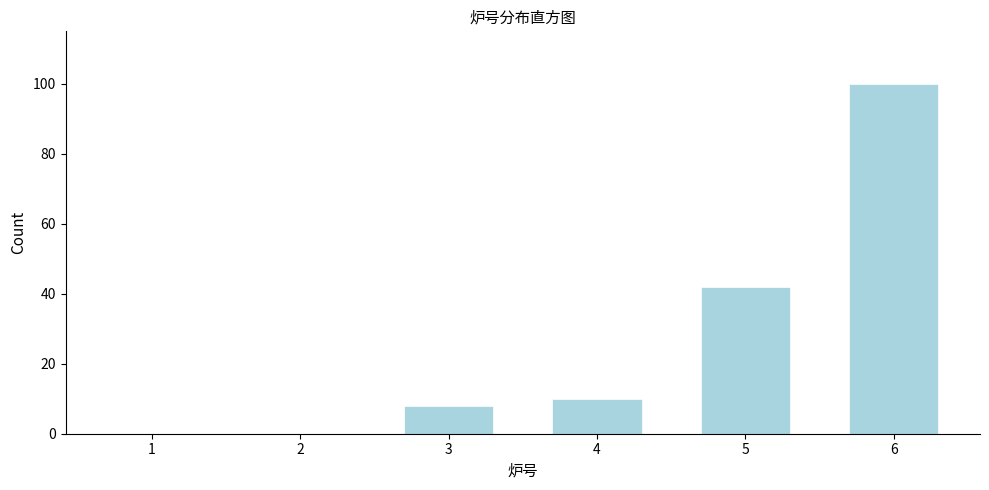

Reading right to left, extract all data points from this chart.

6=100	5=42	4=10	3=8	2=0	1=0